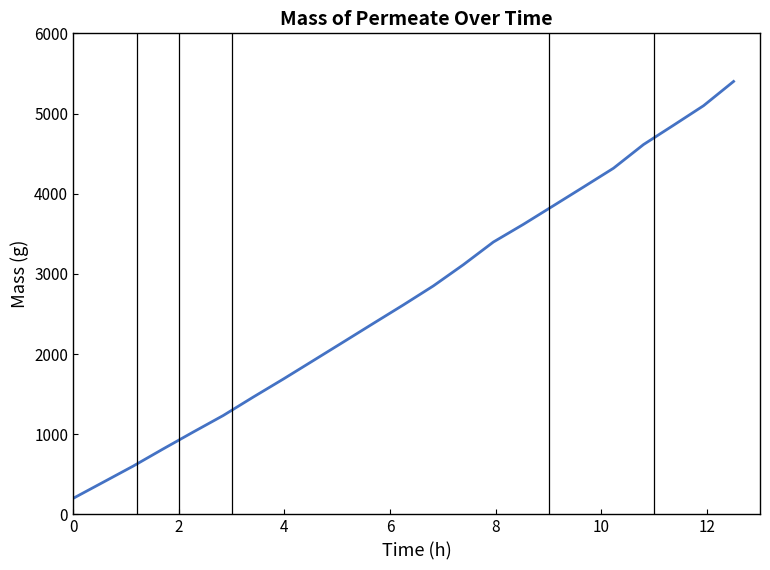

What is the greatest value displayed?

5400.0